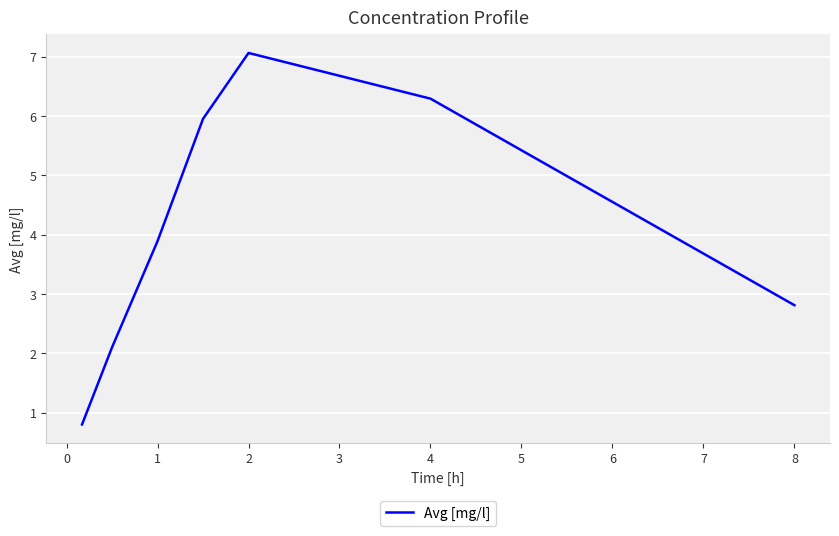

How many interior local peaks (higher than both neighbors) does the data have?

1